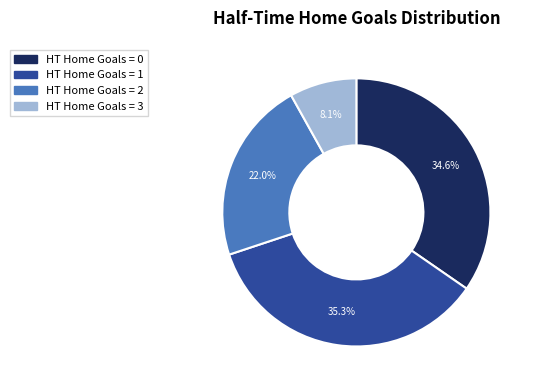

Does any single category account for the majority?

No